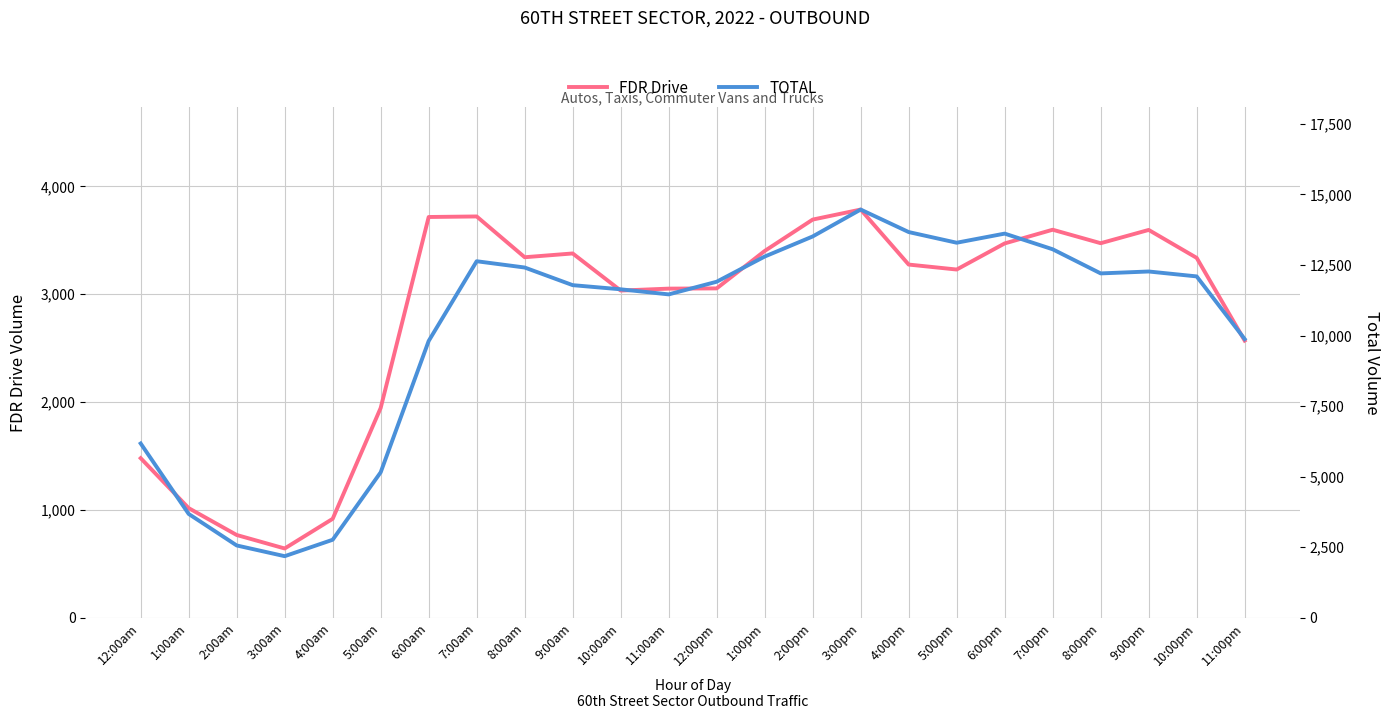

At 4:00am, list the series in order from largest to smallest.

TOTAL, FDR Drive